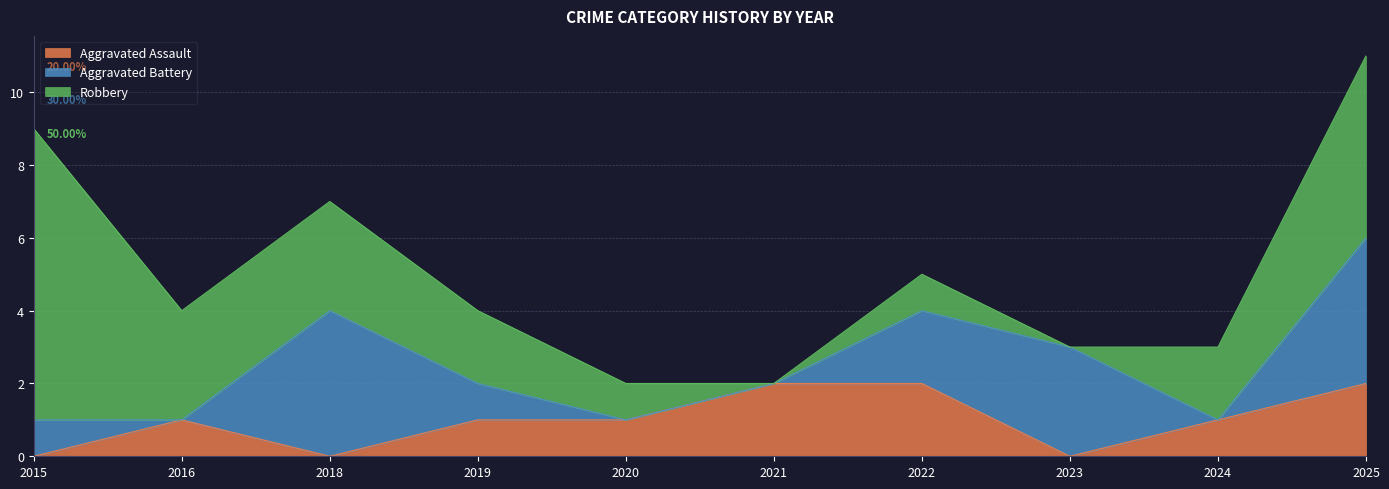

At which category does Robbery reach its first local valley?

2021